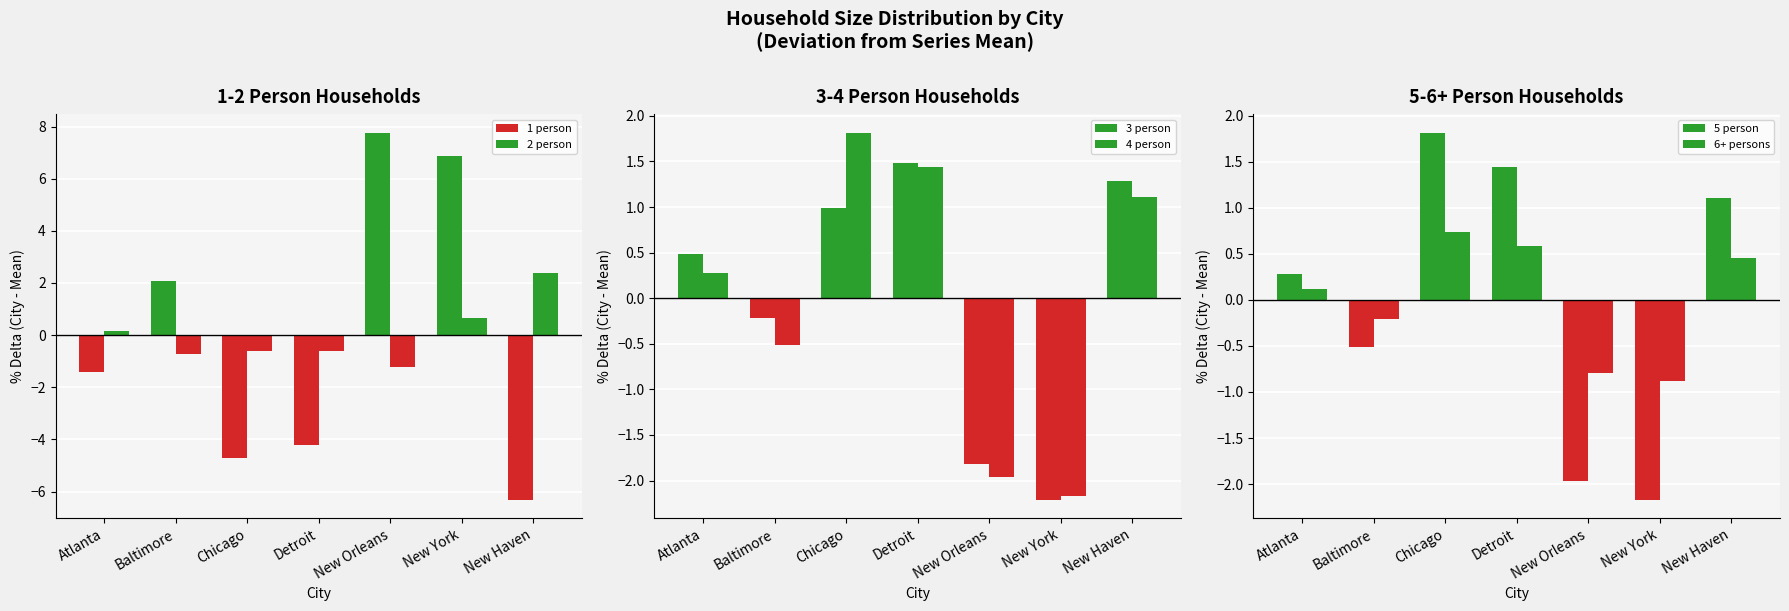

Reading left to right, extract all data points from this chart.

1 person: -1.4	2.1	-4.7	-4.2	7.8	6.9	-6.3
2 person: 0.2	-0.7	-0.6	-0.6	-1.2	0.7	2.4
3 person: 0.5	-0.2	1.0	1.5	-1.8	-2.2	1.3
4 person: 0.3	-0.5	1.8	1.4	-2.0	-2.2	1.1
5 person: 0.3	-0.5	1.8	1.4	-2.0	-2.2	1.1
6+ persons: 0.1	-0.2	0.7	0.6	-0.8	-0.9	0.4